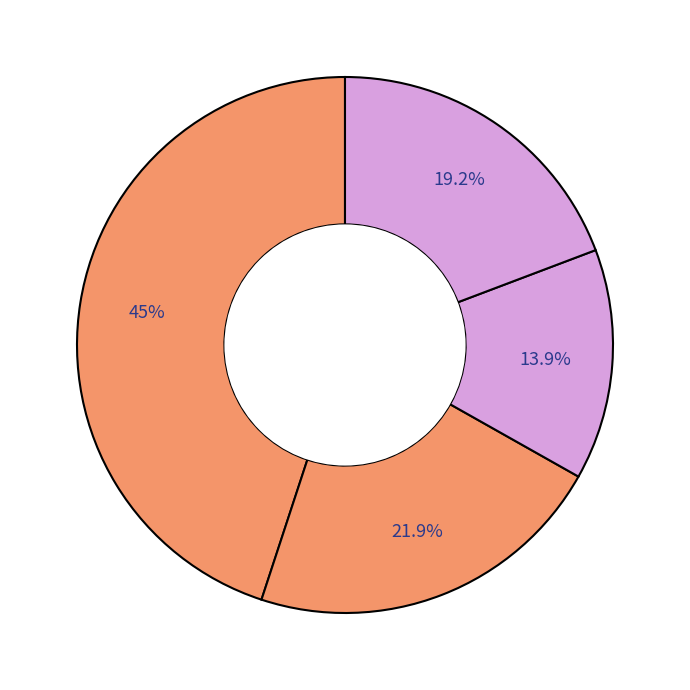

How many segments does this pie chart have?

4